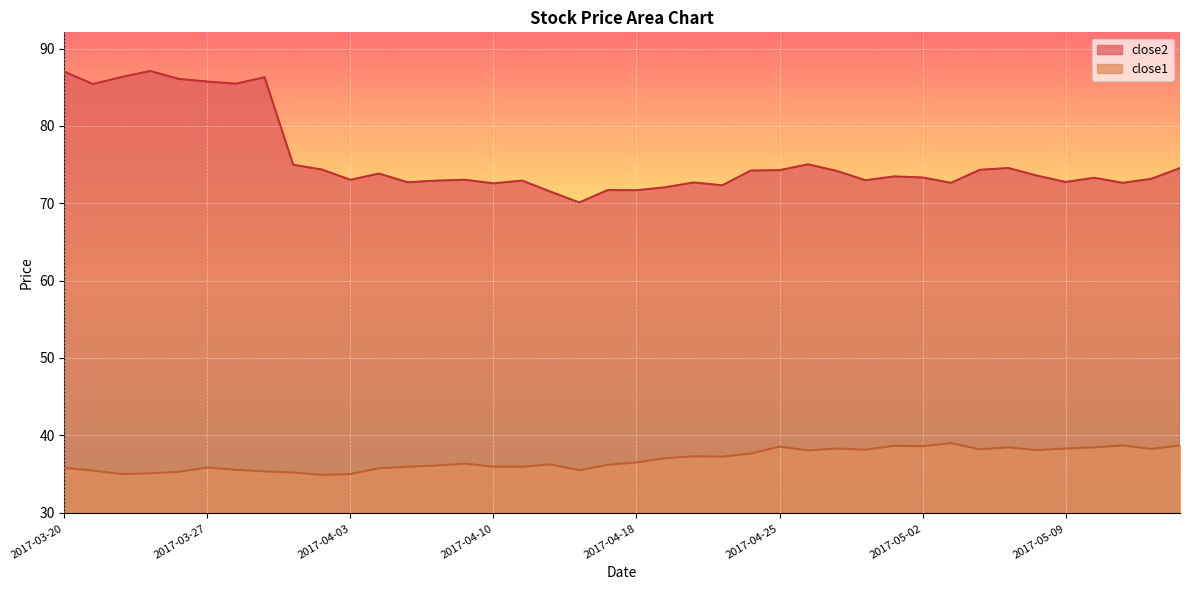

The value of close2 at 2017-03-30 is 17.9. True or false?

False